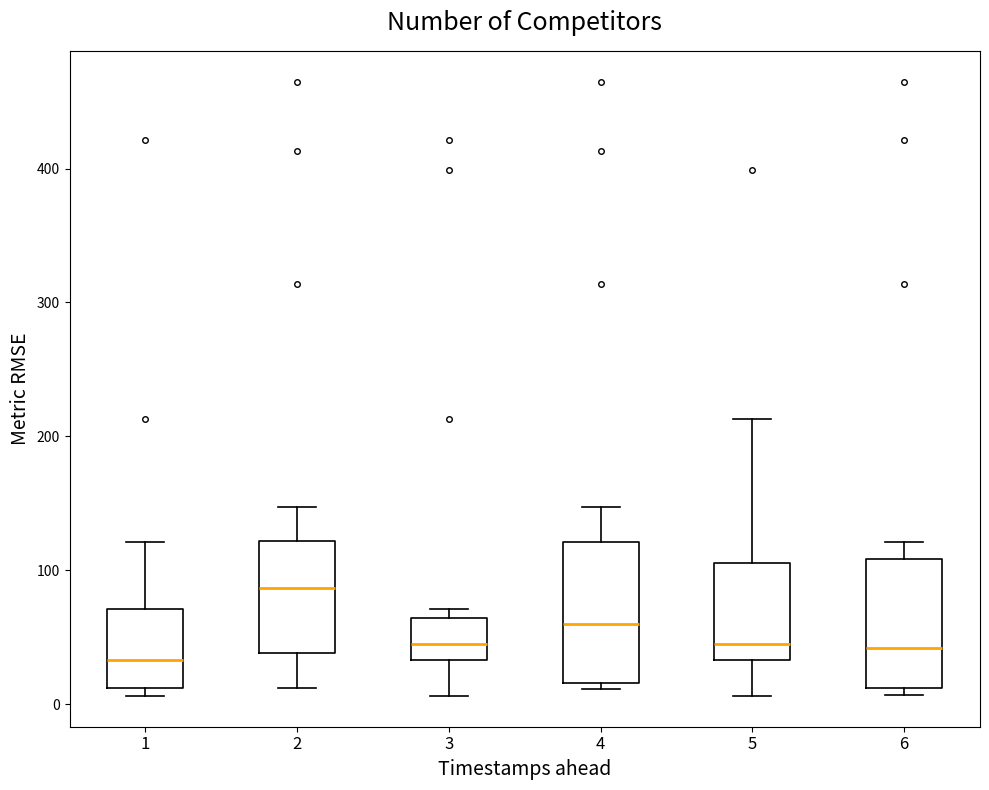

Reading left to right, read every box against the y-axis: the position of its median line, the range the box covers, and the ends of its whiskers. The values are not printed on the chart, so give them approximately, as read against the axis.

1: median 30, box 10 to 70, whiskers 10 (just below the box's lower edge) to 120
2: median 90, box 40 to 120, whiskers 10 to 150
3: median 50, box 30 to 60, whiskers 10 to 70
4: median 60, box 20 to 120, whiskers 10 to 150
5: median 50, box 30 to 110, whiskers 10 to 210
6: median 40, box 10 to 110, whiskers 10 (just below the box's lower edge) to 120